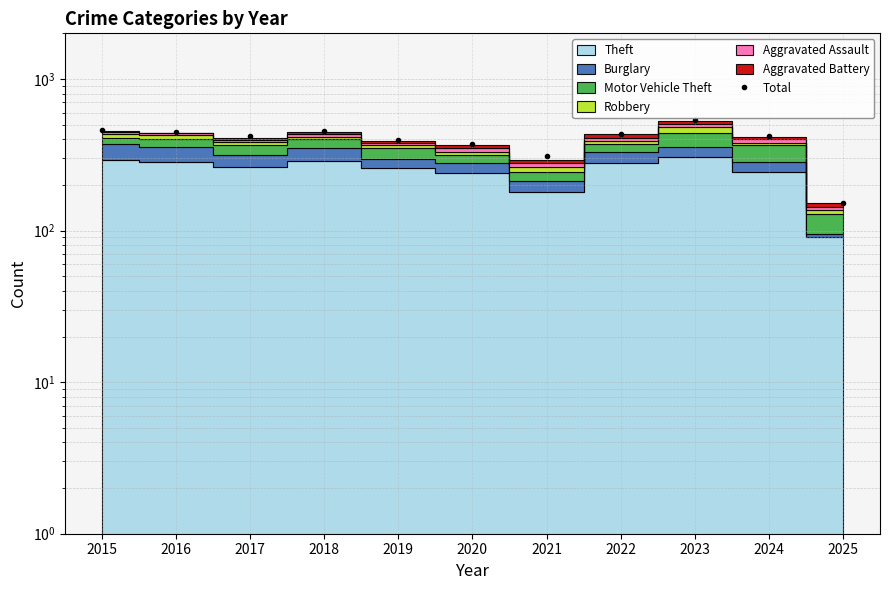

Where is the first local minimum?

2017